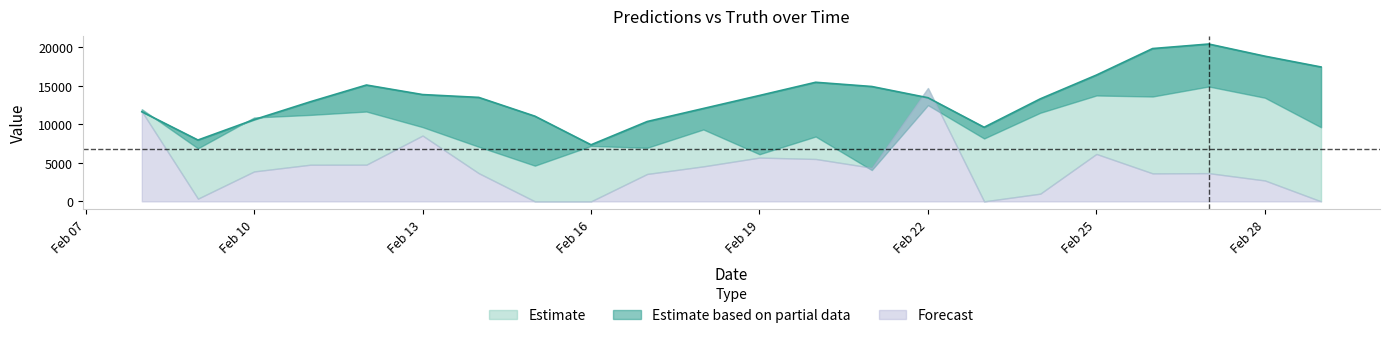

What is the value of the pred point at the 1st from the left?

11963.6